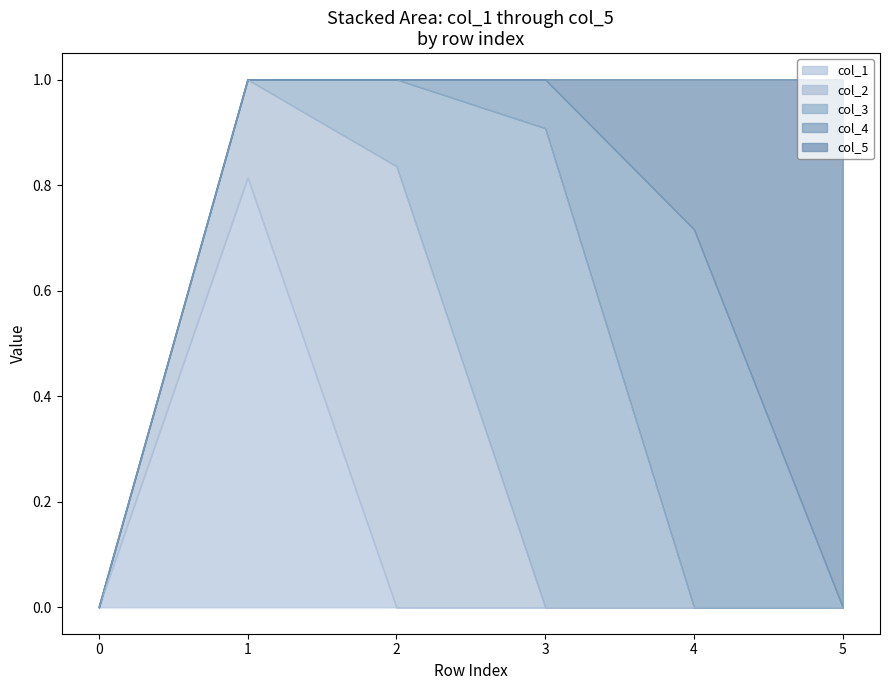

Rank the series at 1 from highest to lowest value.

col_1, col_2, col_3, col_4, col_5